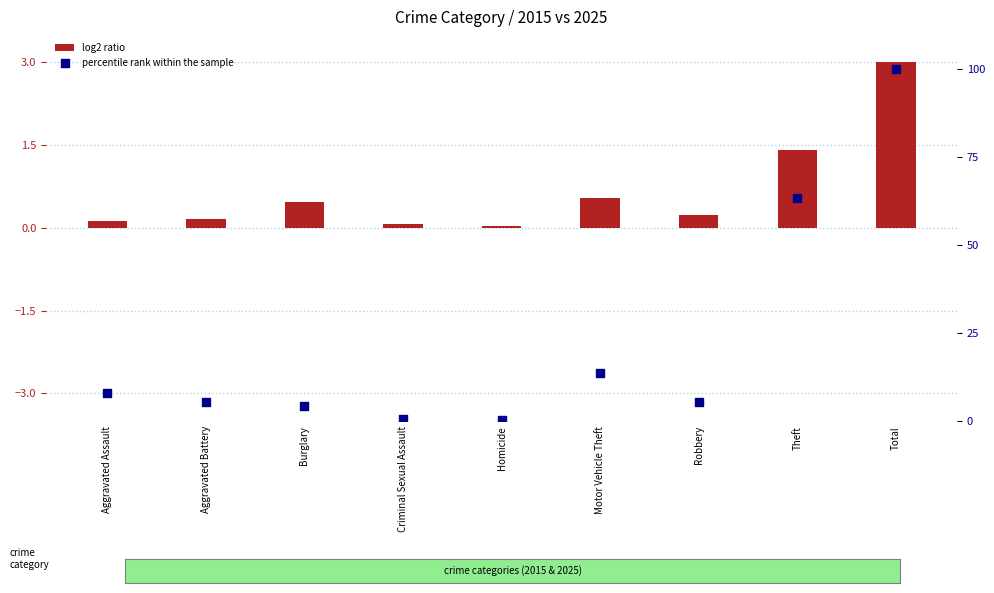

Which series reaches the minimum Y coordinate?

log2 ratio